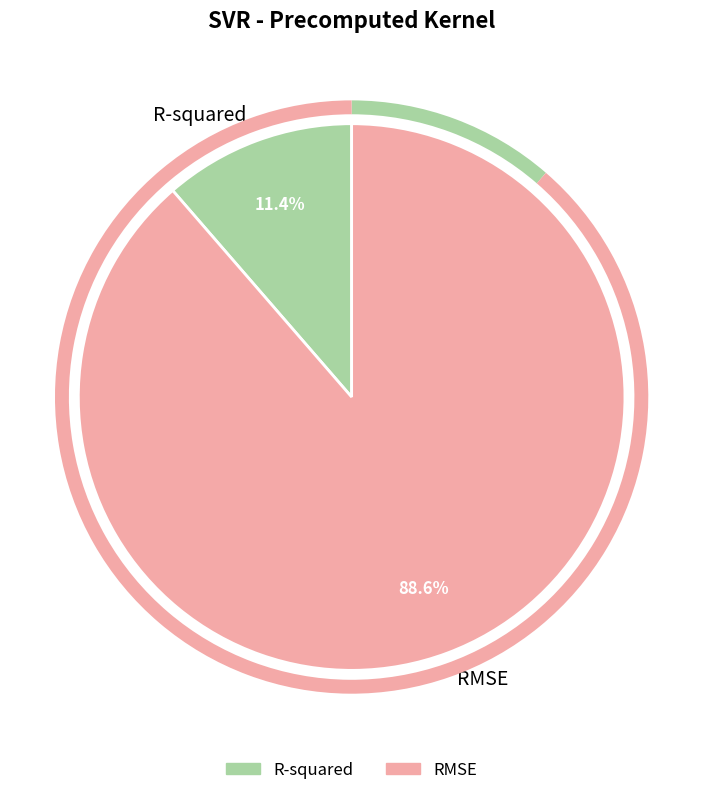

Which slice represents more than half of the pie?

RMSE